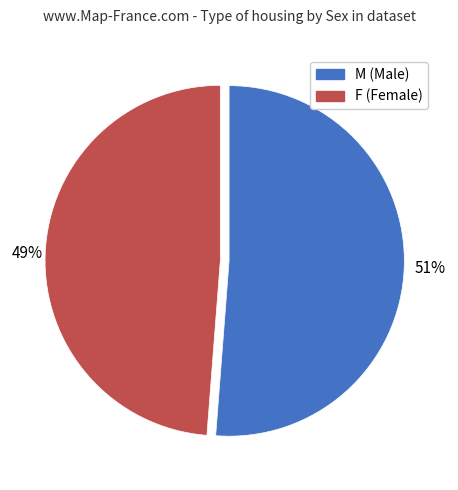

Is the sum of F and M greater than half?

Yes